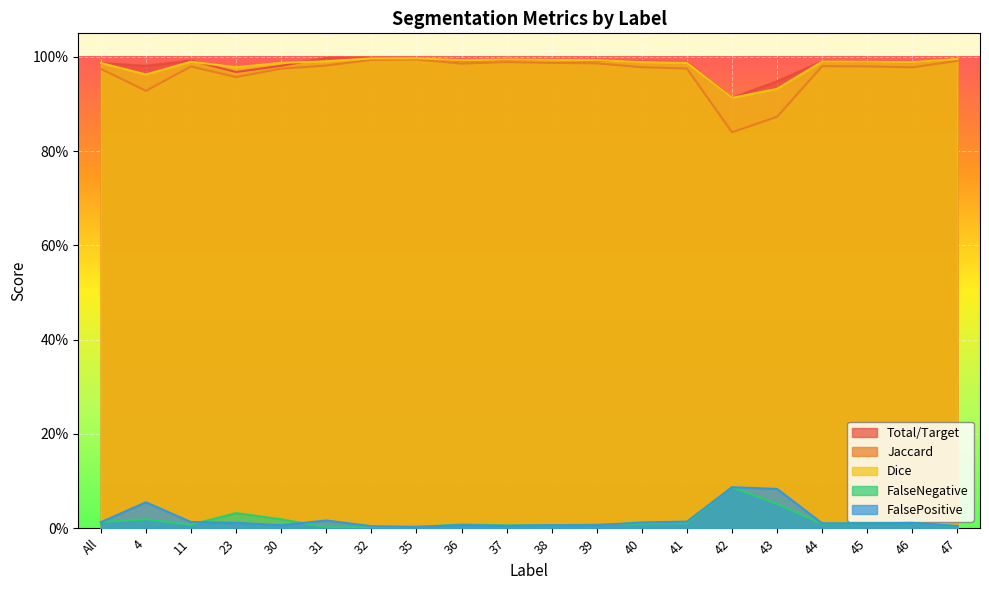

Is the value of FalsePositive at 46 greater than the value of FalseNegative at 46?

No